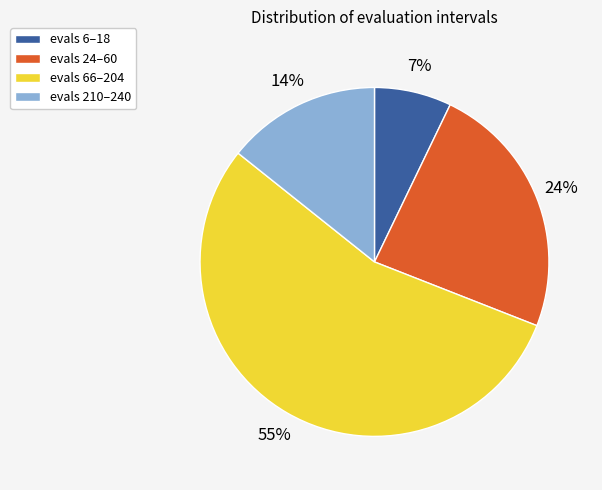

Which category has the smallest portion of the pie?

evals 6–18